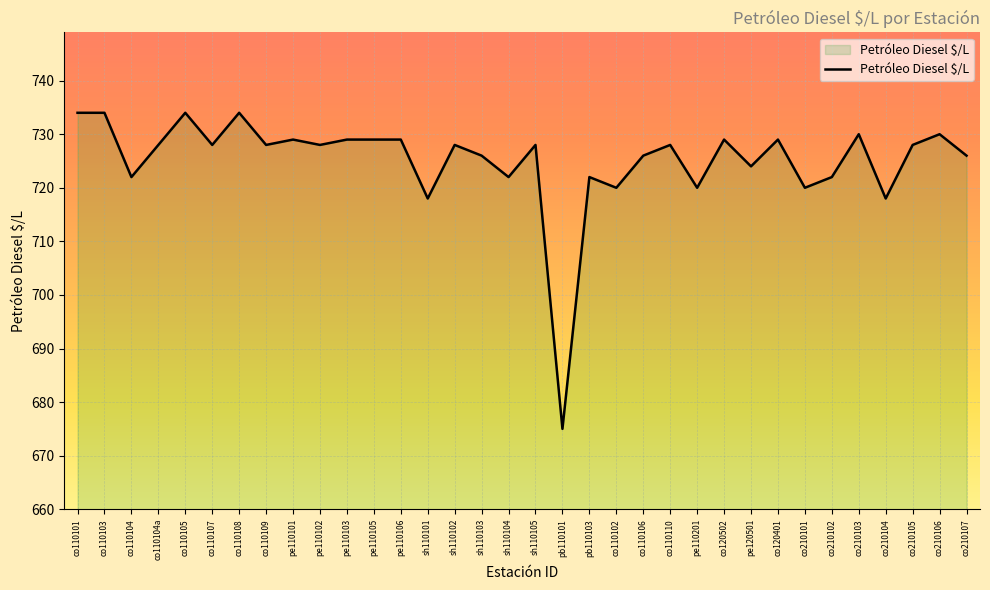

What is the approximate value at co120401, to the nearest 5?

730